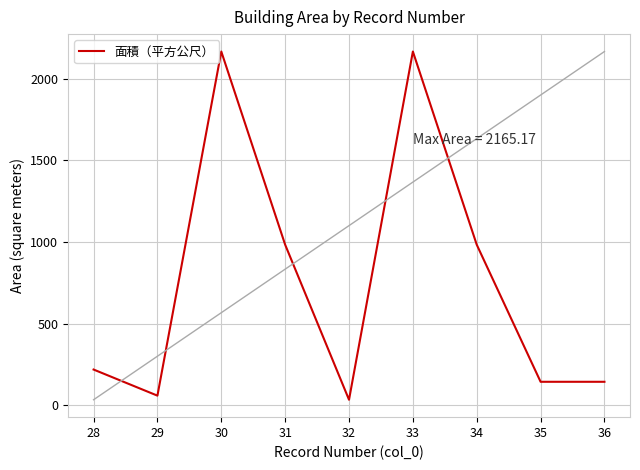

What is the approximate value at 32?

34.8